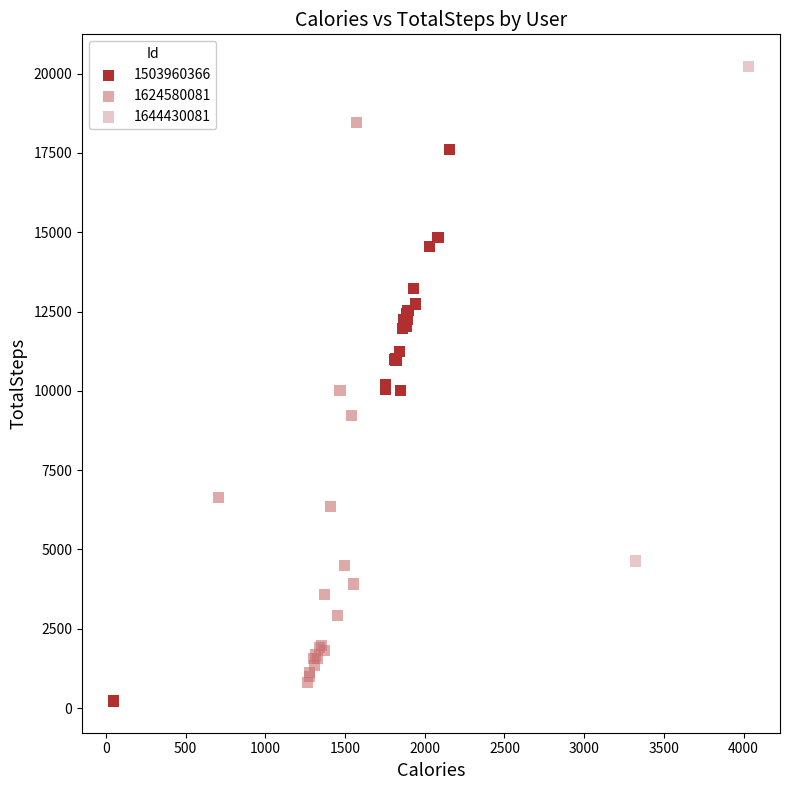

Which series contains the highest Y value?

1644430081